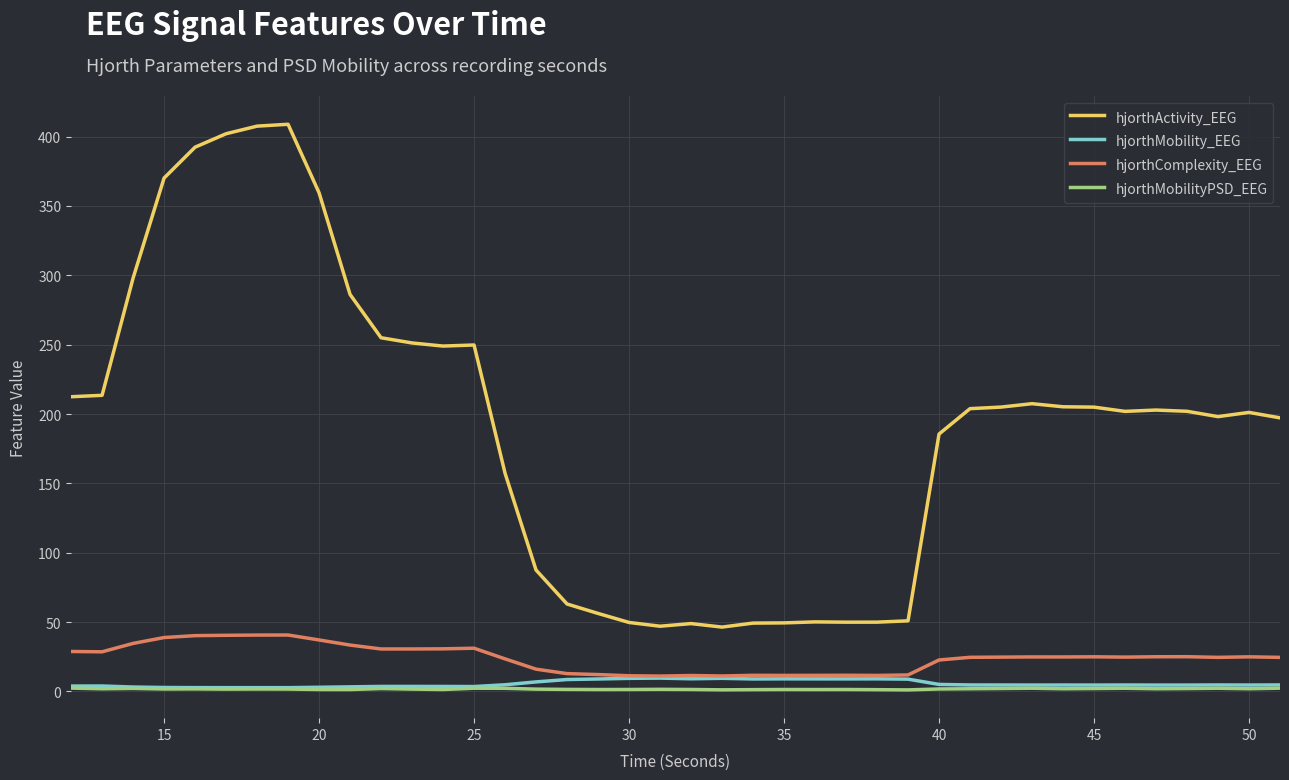

Which series has the largest total across all categories?

hjorthActivity_EEG